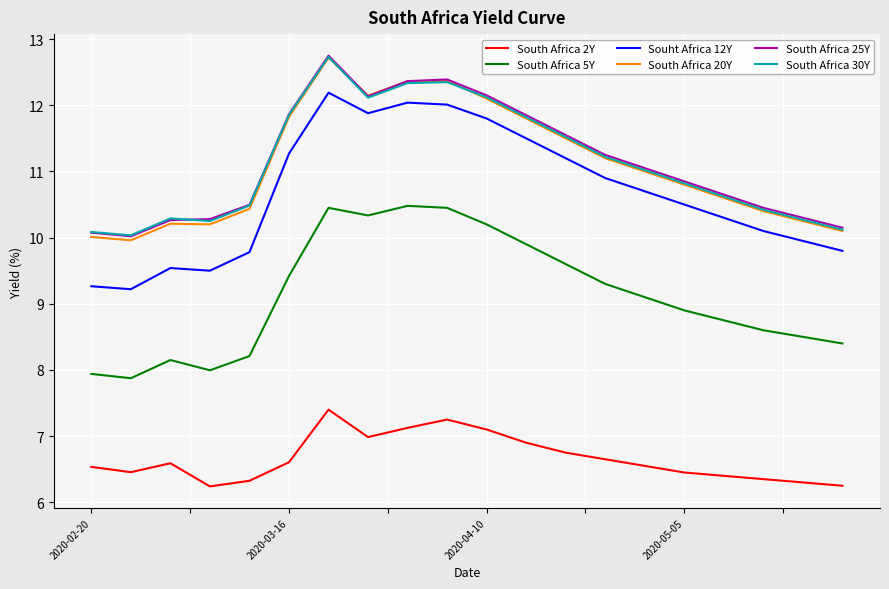

Which series has the largest range (max minus min)?

Souht Africa 12Y